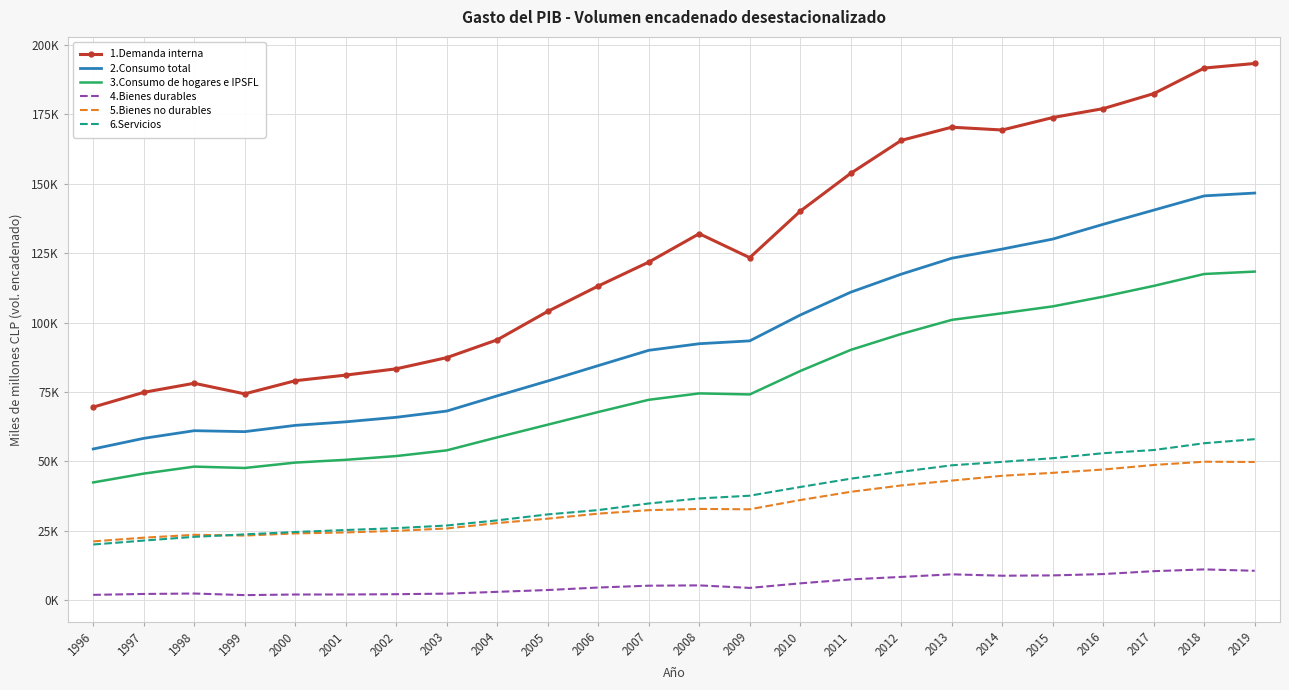

At which category does 5.Bienes no durables reach its first local valley?

1999